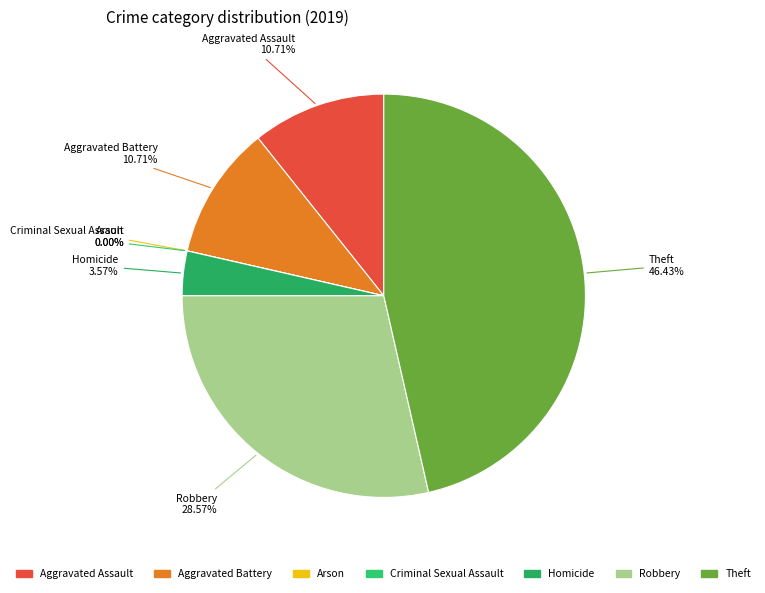

What is the change in value from Aggravated Assault to Homicide?

-2